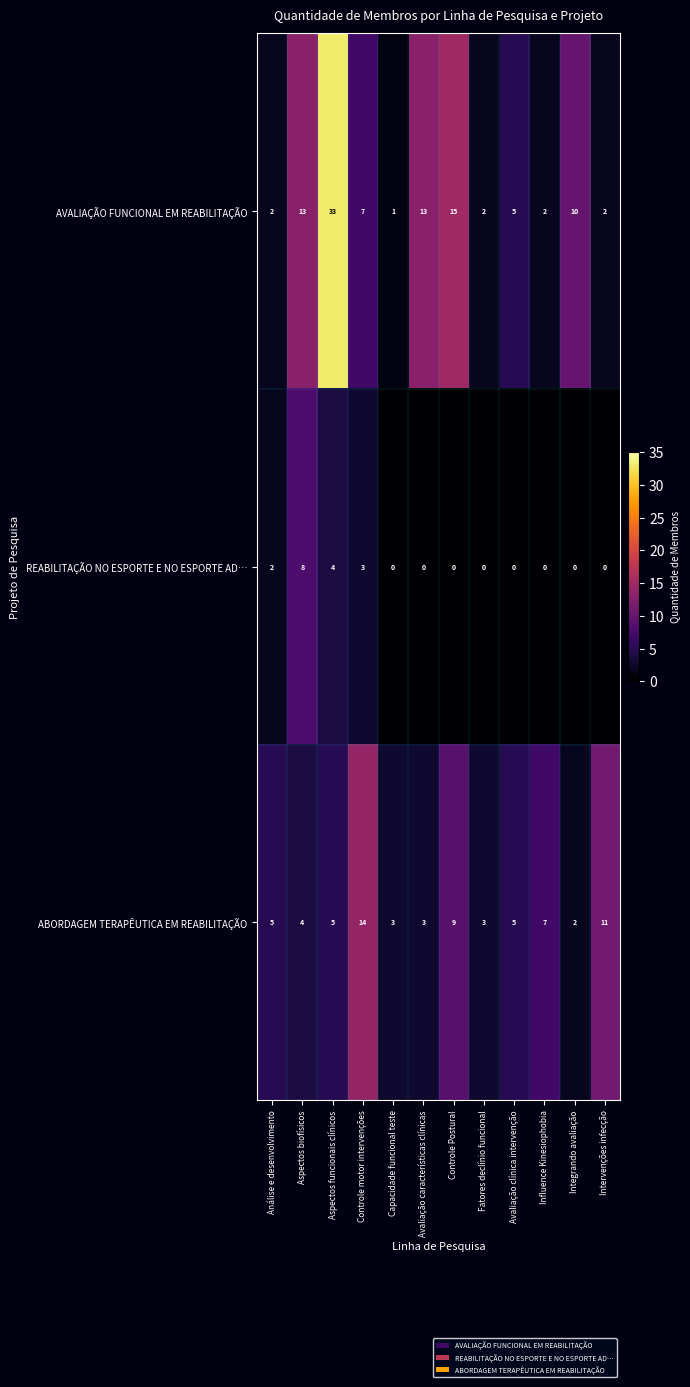

What is the difference between the second highest and second lowest values in the REABILITAÇÃO NO ESPORTE E NO ESPORTE AD… series?

4